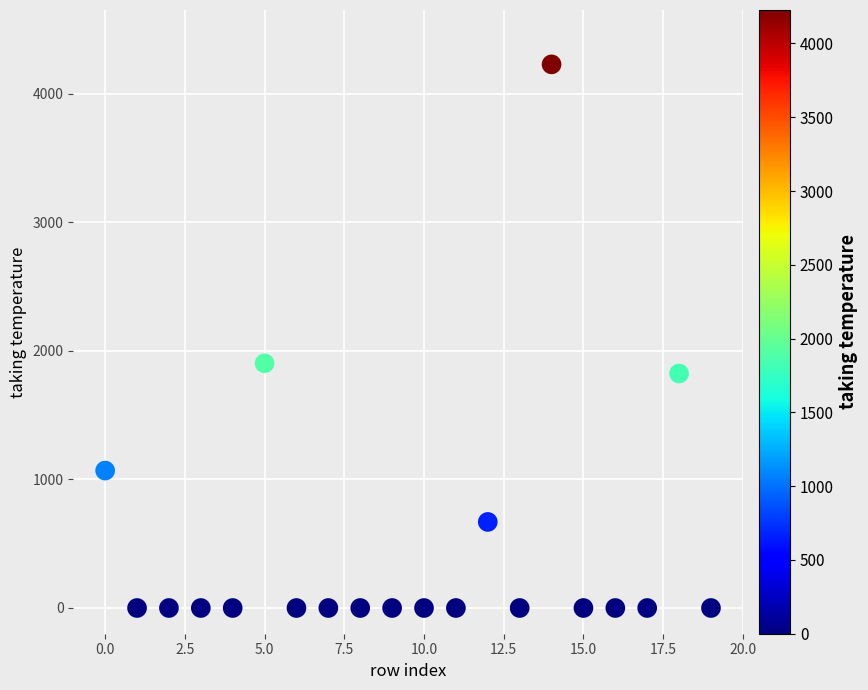

What is the range of Y values (max minus min)?

4226.6